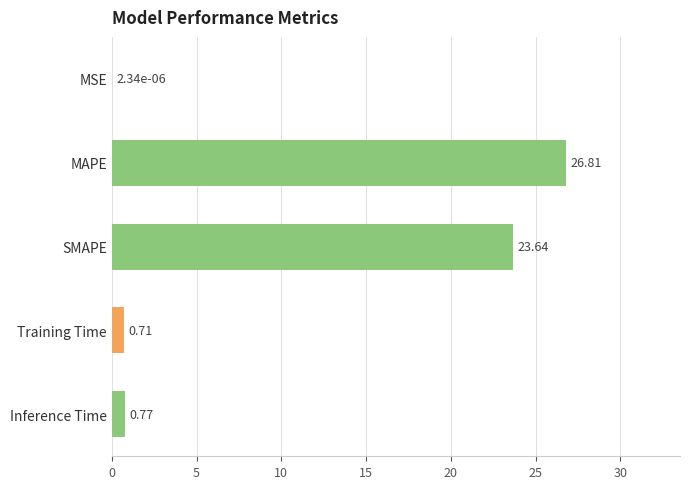

What is the sum of the values at Inference Time and SMAPE?

24.4